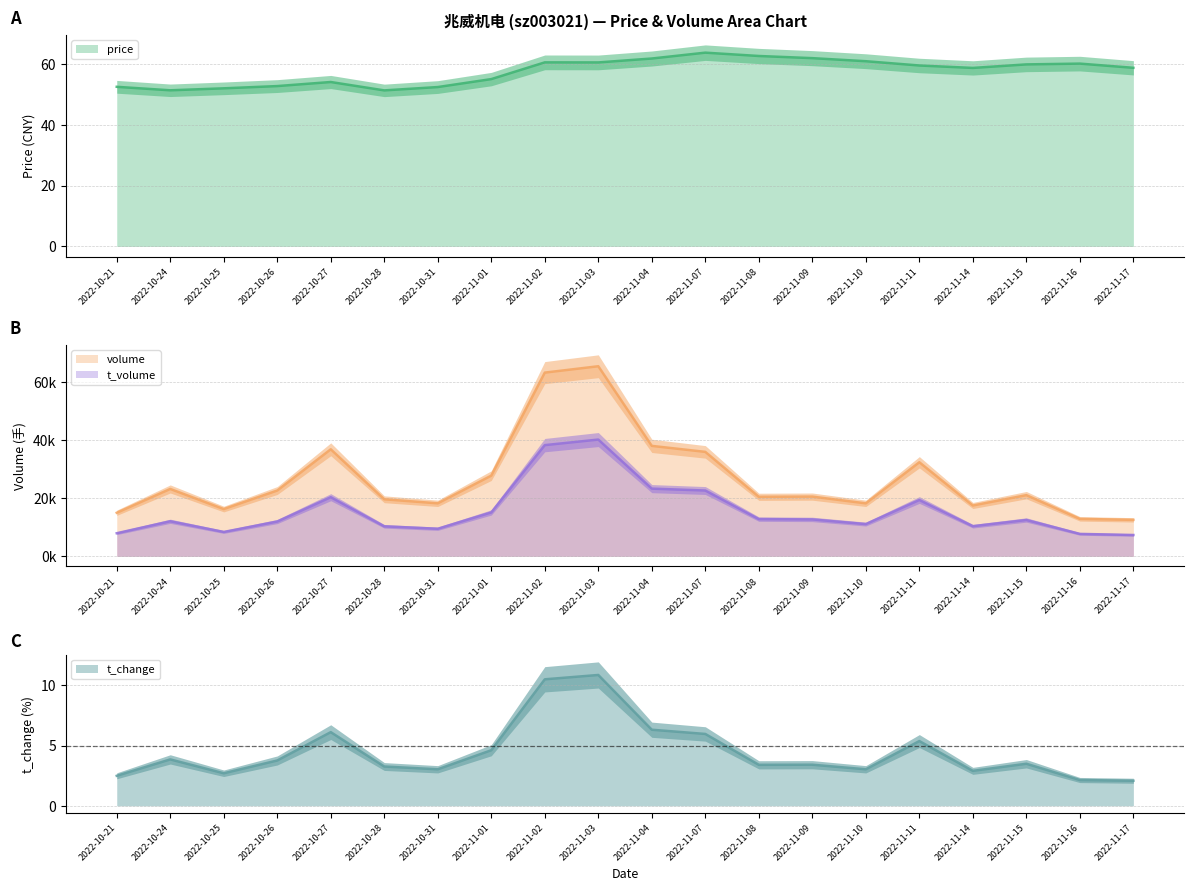

What is the value of the t_change point at the 3rd from the left?

2.7